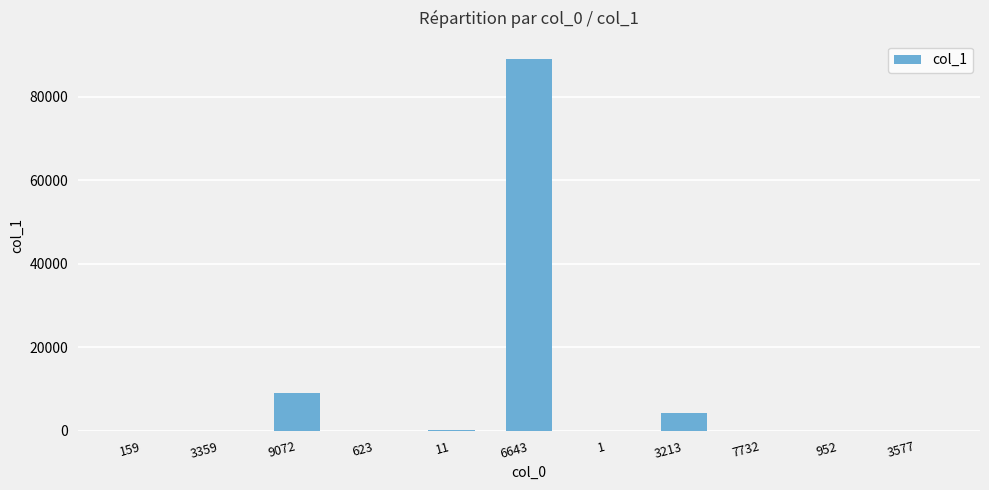

What is the sum of the values at 3359 and 6643?

88977